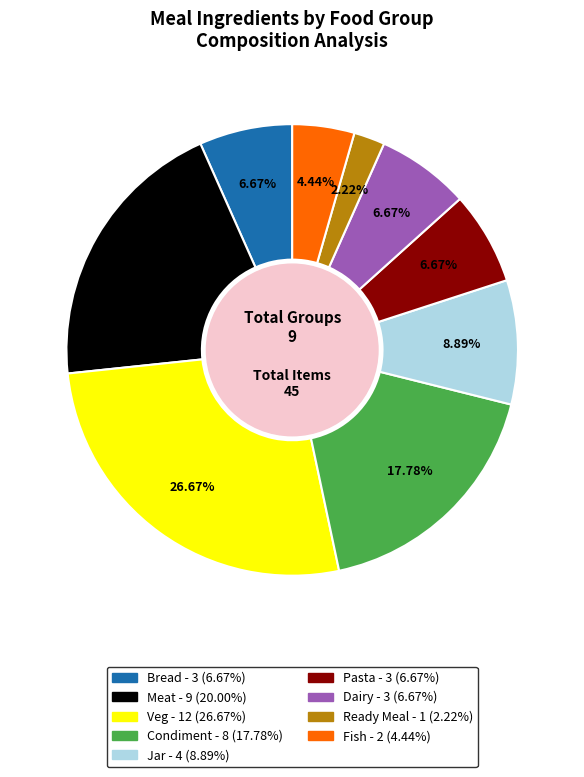

To the nearest percent, what percentage of the pie is Jar?

9%